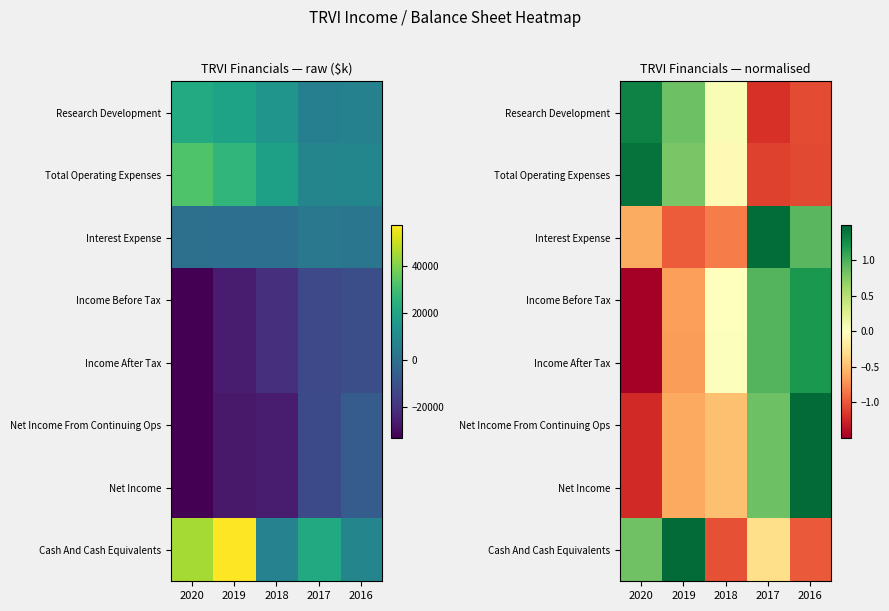

How many series are shown in this chart?

8